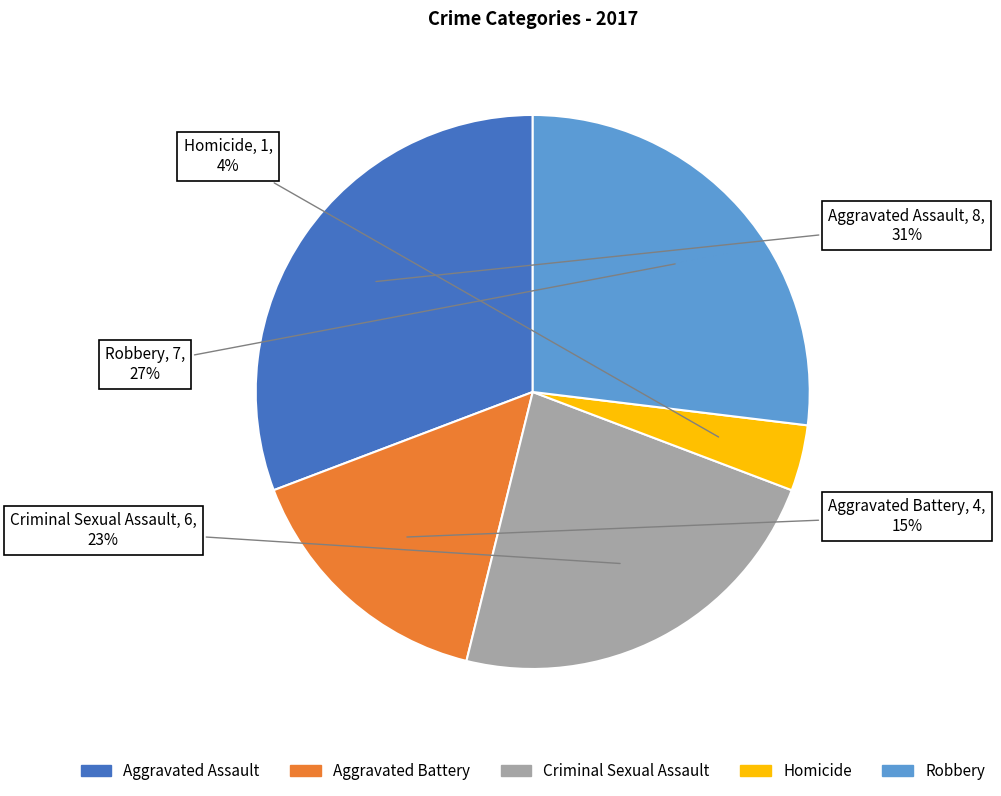

True or false: Criminal Sexual Assault accounts for 23% of the total.

True